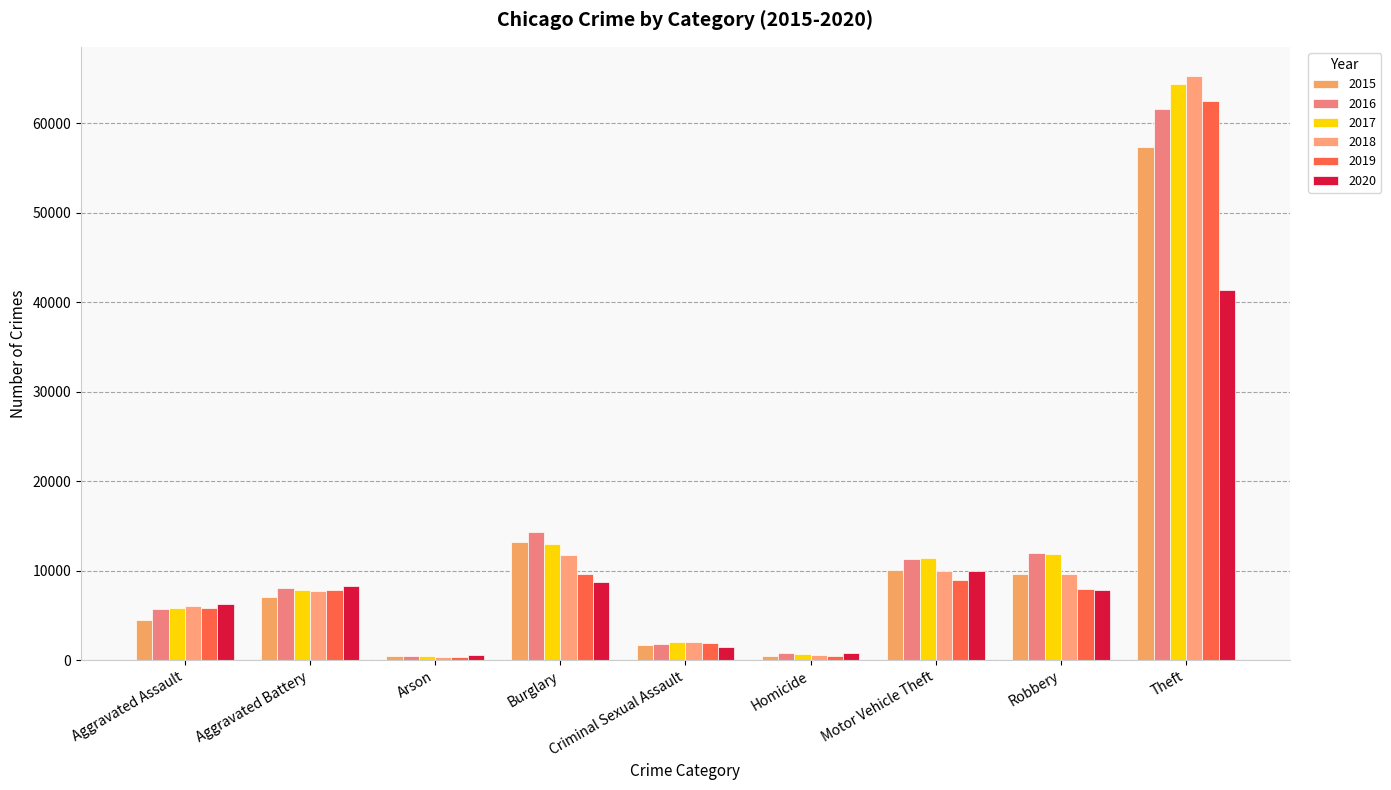

Reading left to right, extract all data points from this chart.

2015: 4480	7019	448	13184	1703	496	10068	9638	57351
2016: 5713	8086	515	14289	1850	786	11285	11960	61623
2017: 5793	7845	444	13001	1976	672	11380	11880	64386
2018: 6001	7735	373	11747	2033	588	9985	9681	65289
2019: 5841	7858	376	9638	1911	499	8977	7995	62495
2020: 6265	8320	588	8758	1487	787	9959	7855	41337